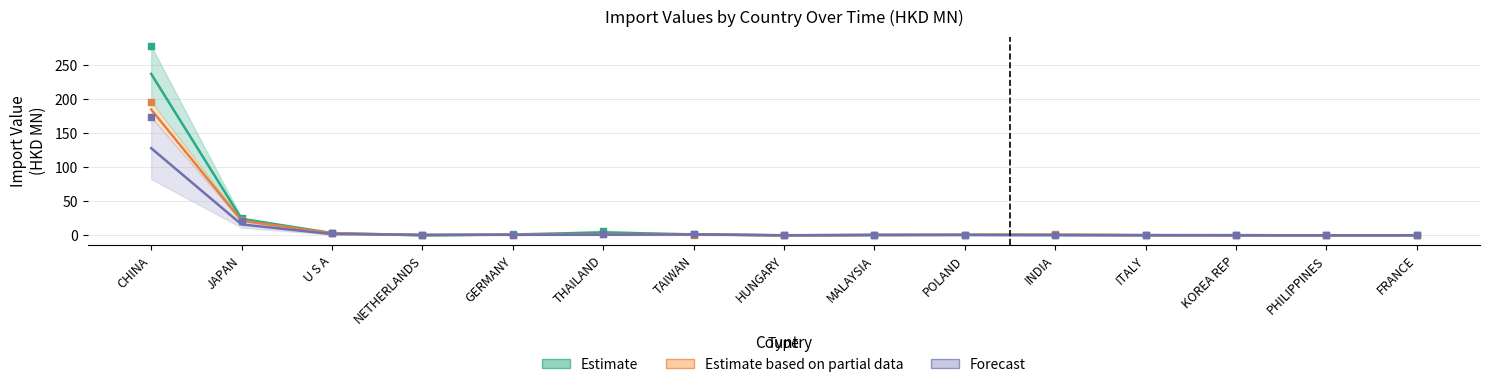

At how many categories does at least one series exceed 194?

1